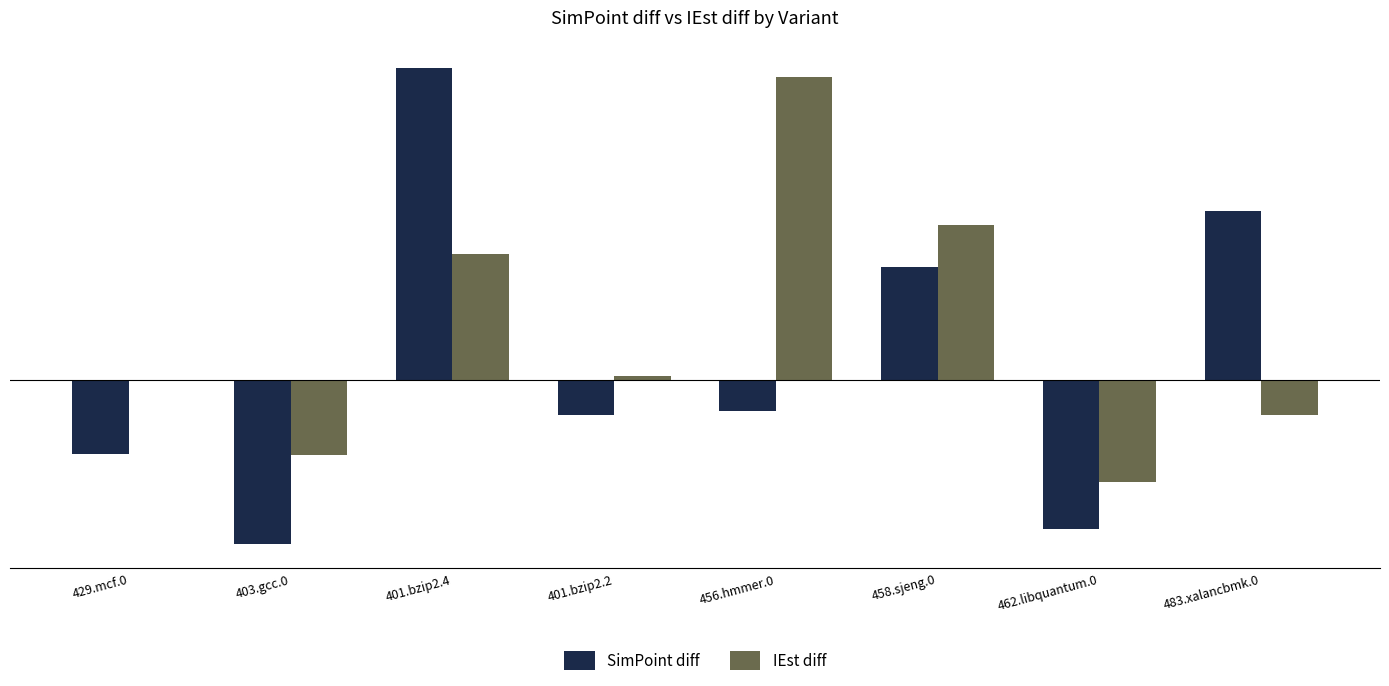

What is the sum of all SimPoint diff values?

0.4